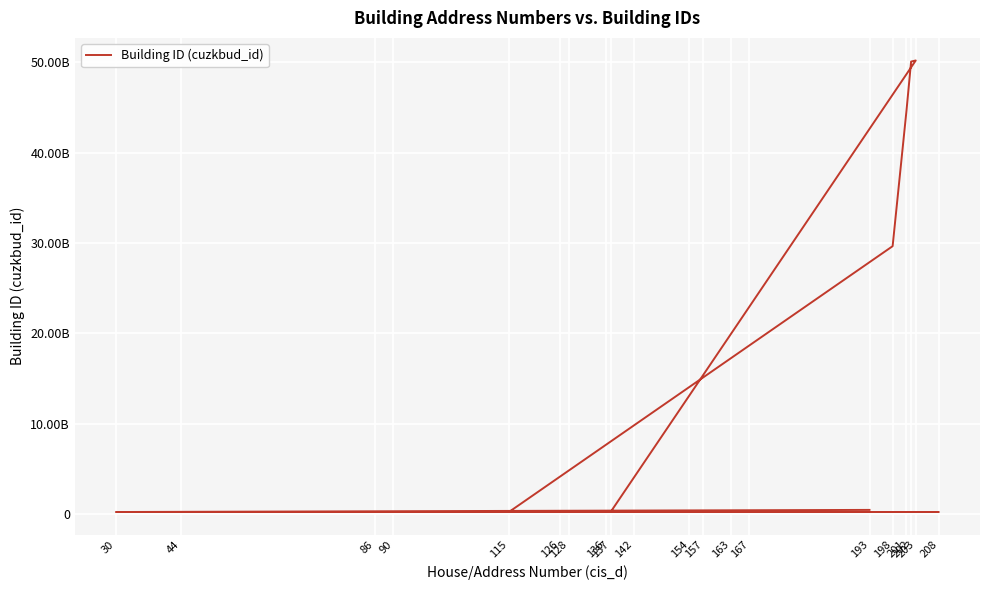

Rank the categories by value from highest to lowest.

203, 202, 201, 198, 193, 167, 208, 142, 44, 86, 154, 163, 157, 128, 137, 136, 126, 90, 30, 115